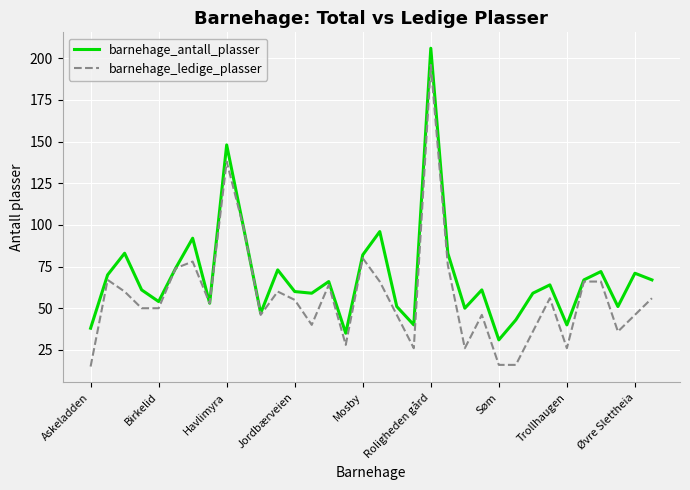

Which series has the widest spread of values?

barnehage_ledige_plasser